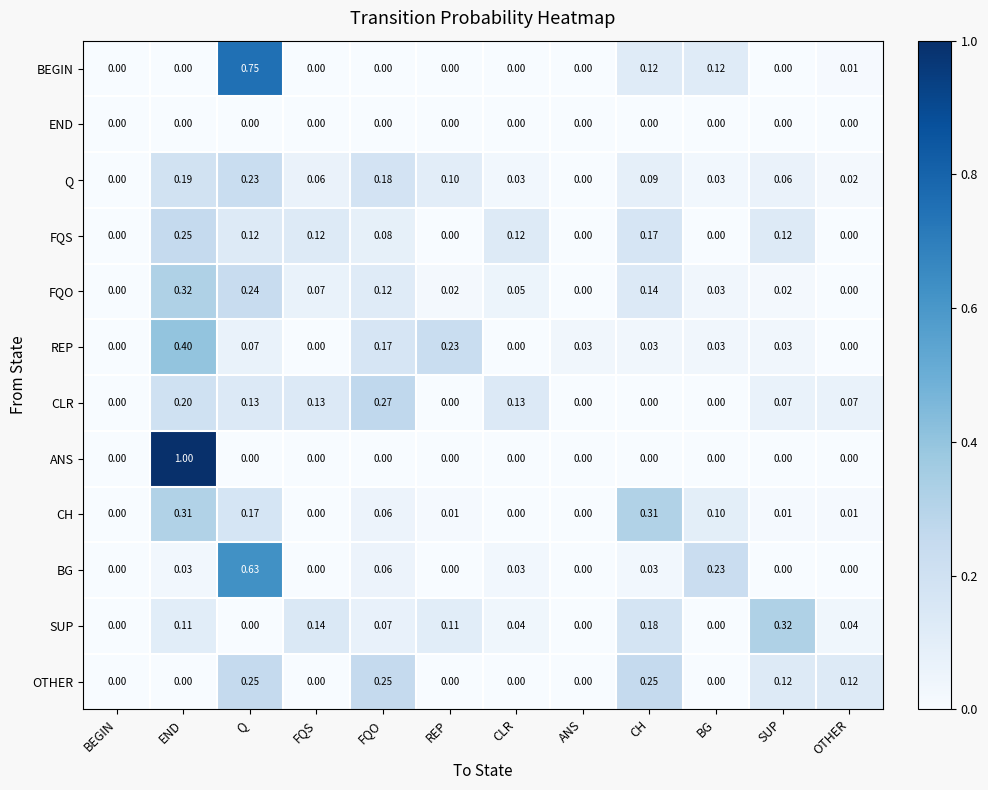

How many values in CH are above zero?

8